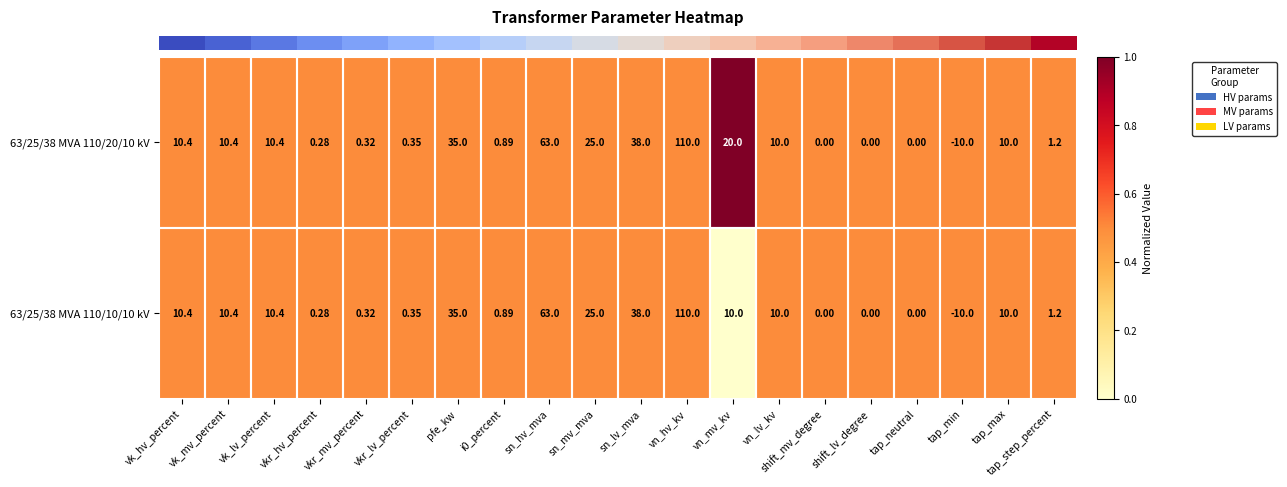

At which label does 63/25/38 MVA 110/20/10 kV reach its minimum?

tap_min